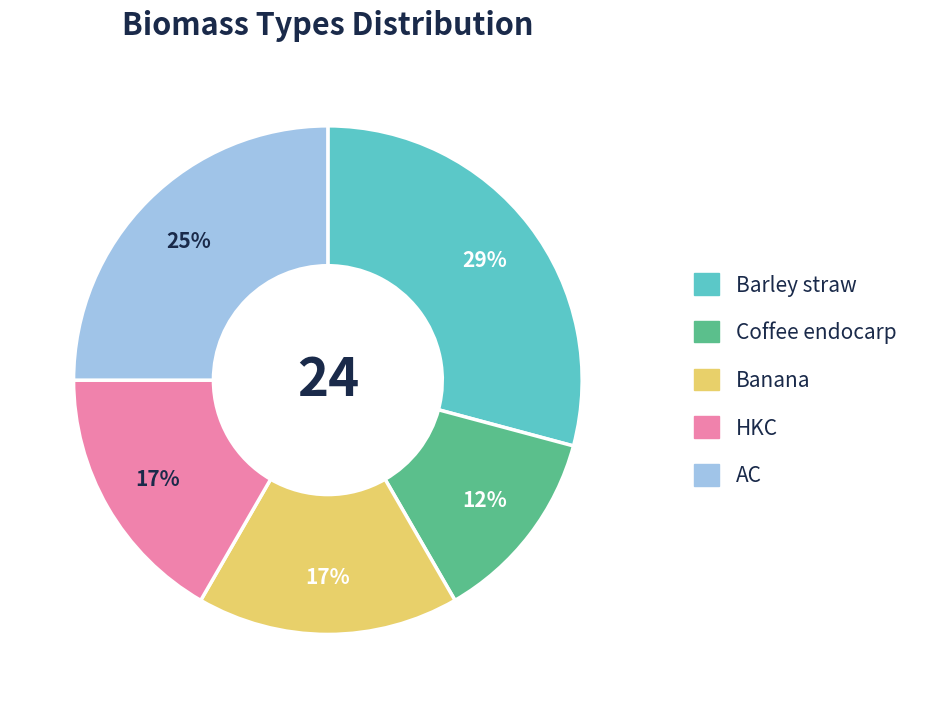

Which has a higher value, Coffee endocarp or AC?

AC